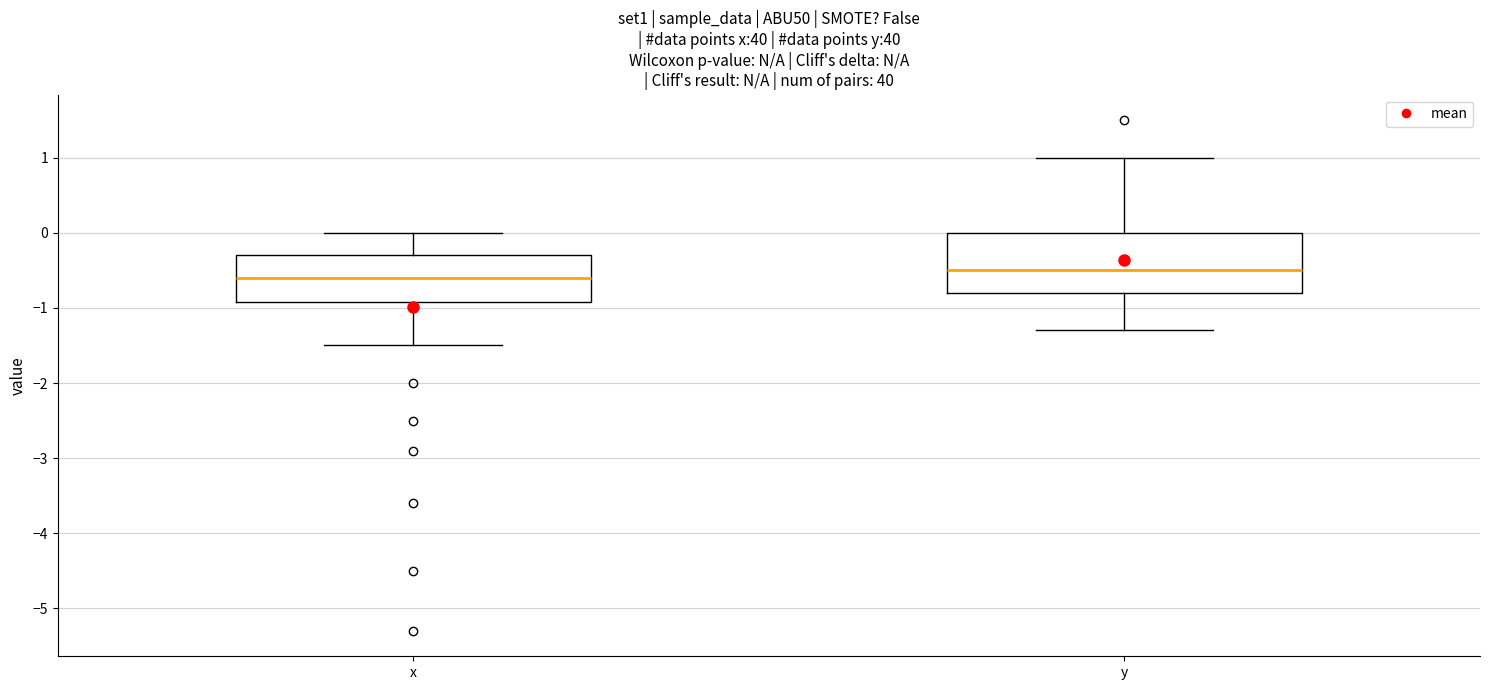

Which box is the tallest, from its lower edge to its upper edge?

y